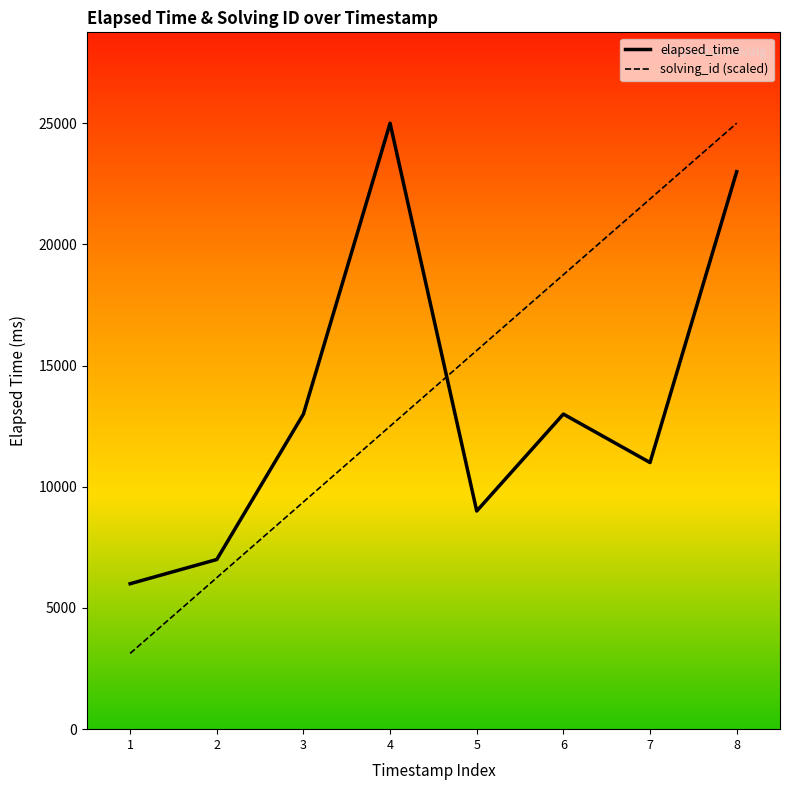

Which series changed the most between 3 and 8?

solving_id (scaled)